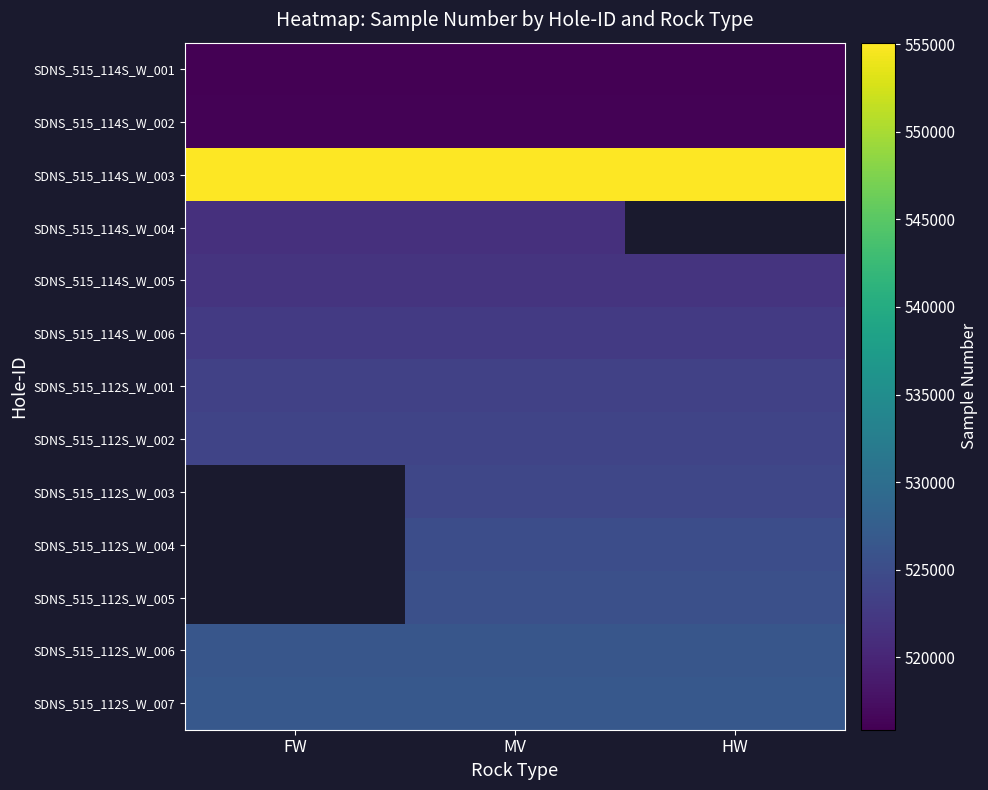

How many values in the SDNS_515_112S_W_003 series exceed 524229?

1